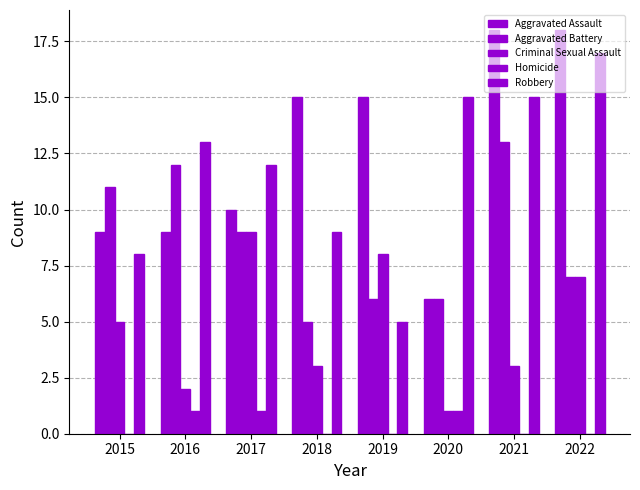

How many data points does each series have?

8